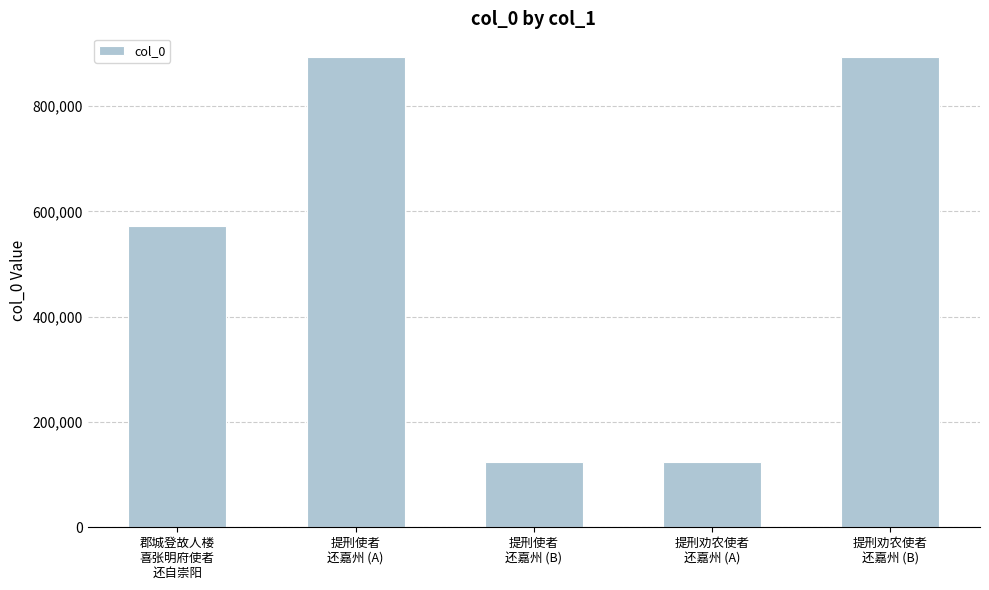

What is the difference between the maximum and minimum values?

769016